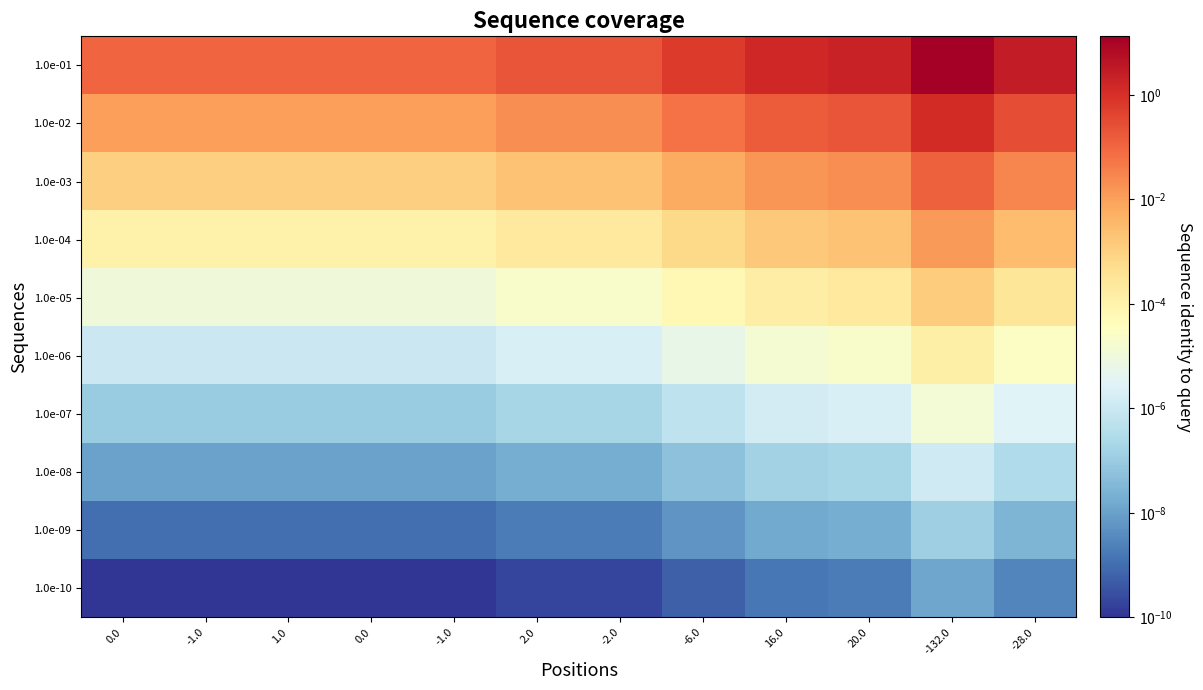

At 1.0, list the series in order from largest to smallest.

1.0e-01, 1.0e-02, 1.0e-03, 1.0e-04, 1.0e-05, 1.0e-06, 1.0e-07, 1.0e-08, 1.0e-09, 1.0e-10